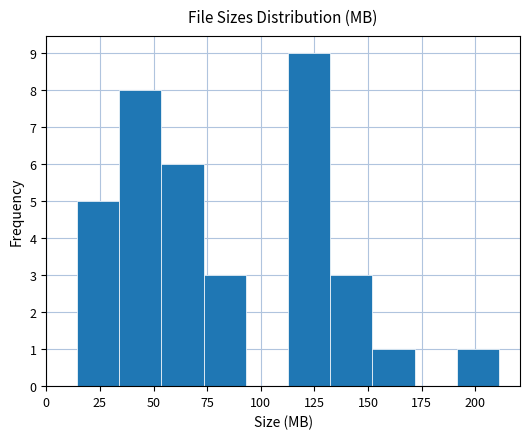

Around what value on the x-axis is the tallest bar? Give the approximate position of its centre, as read against the axis.

125